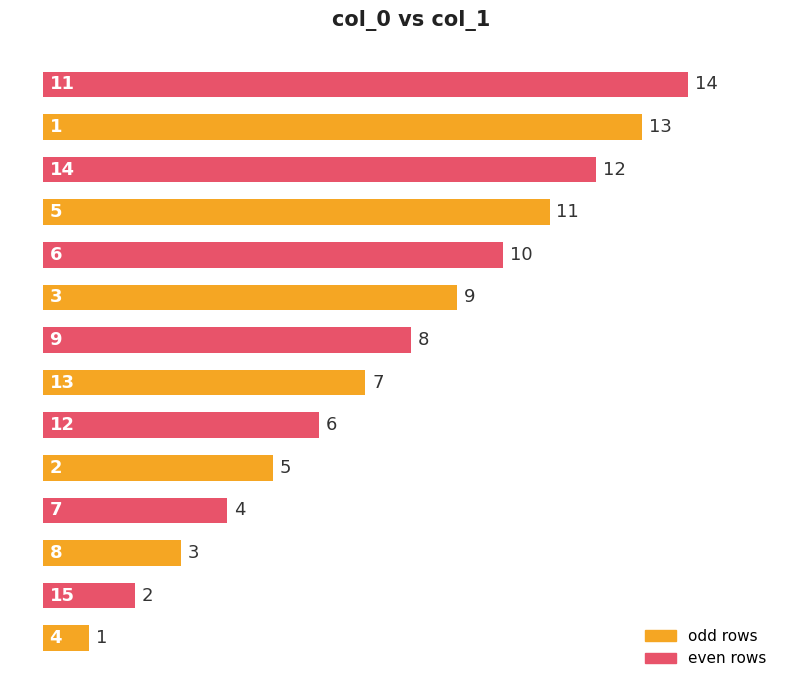

The chart shows a value of 4 at 12. True or false?

False